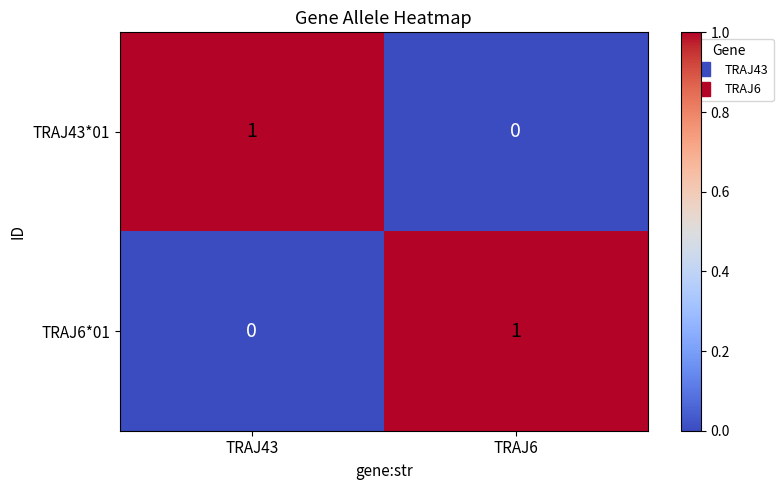

At which label is TRAJ43*01 closest to 0?

TRAJ6